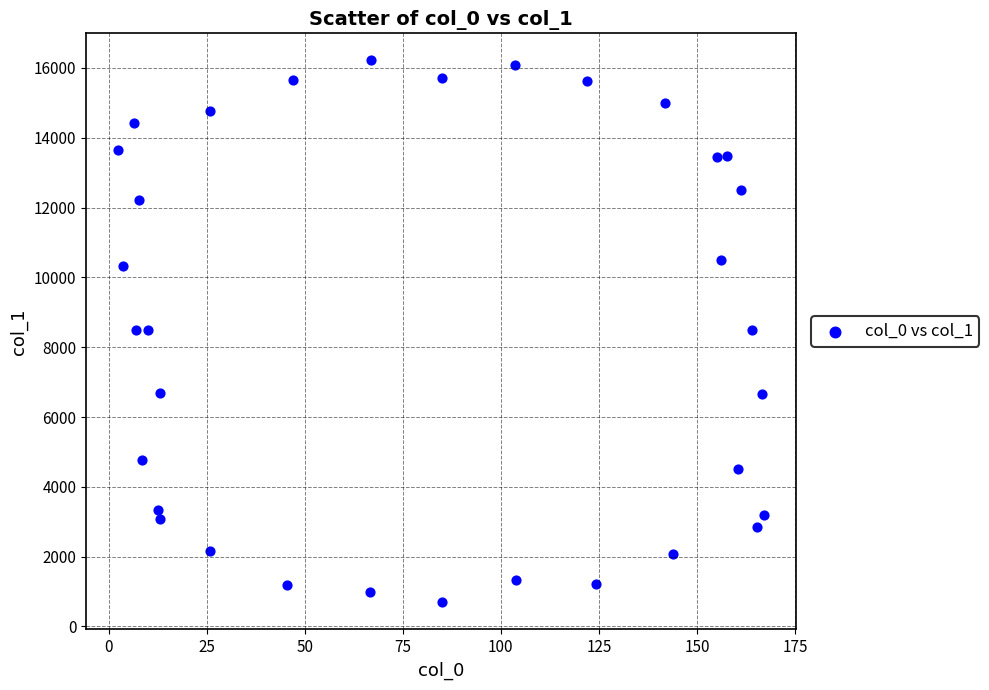

What is the range of Y values (max minus min)?

15522.7